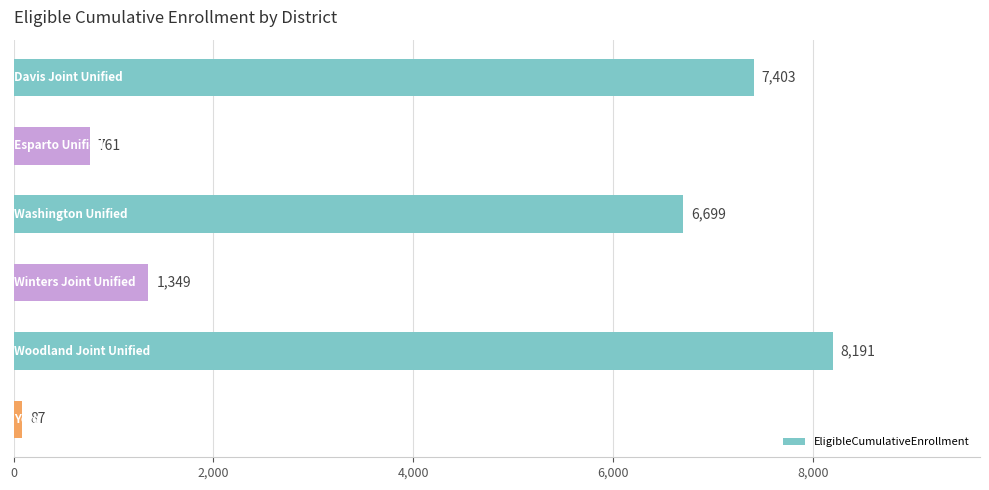

What is the difference between the second highest and second lowest values?

6642